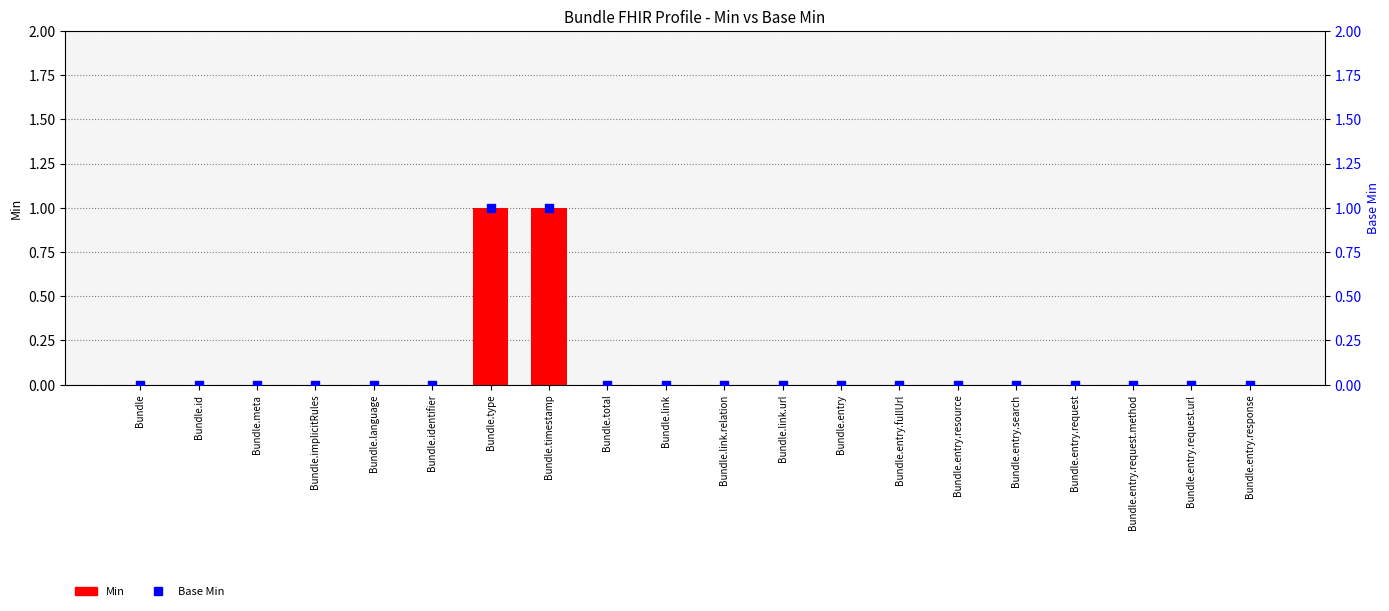

Which series reaches the maximum Y coordinate?

Min